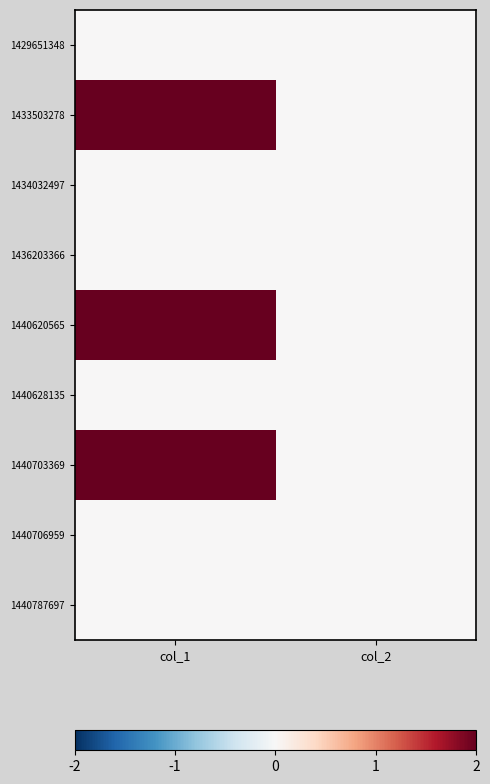

Reading right to left, what are all the values shown in this chart?

1429651348: col_2=0	col_1=0
1433503278: col_2=0	col_1=2
1434032497: col_2=0	col_1=0
1436203366: col_2=0	col_1=0
1440620565: col_2=0	col_1=2
1440628135: col_2=0	col_1=0
1440703369: col_2=0	col_1=2
1440706959: col_2=0	col_1=0
1440787697: col_2=0	col_1=0